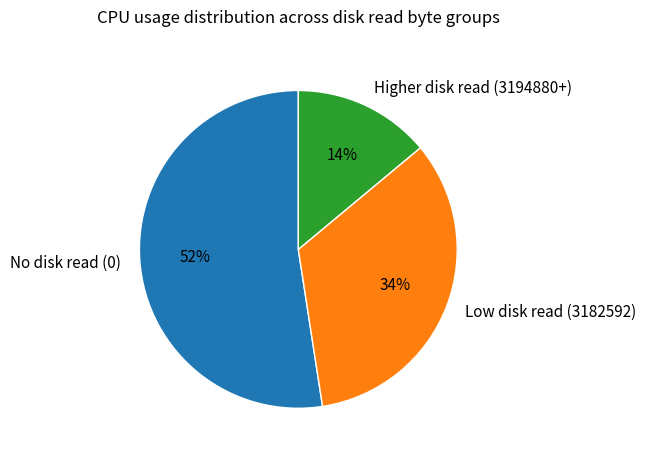

Is there any slice that represents more than half of the pie?

Yes